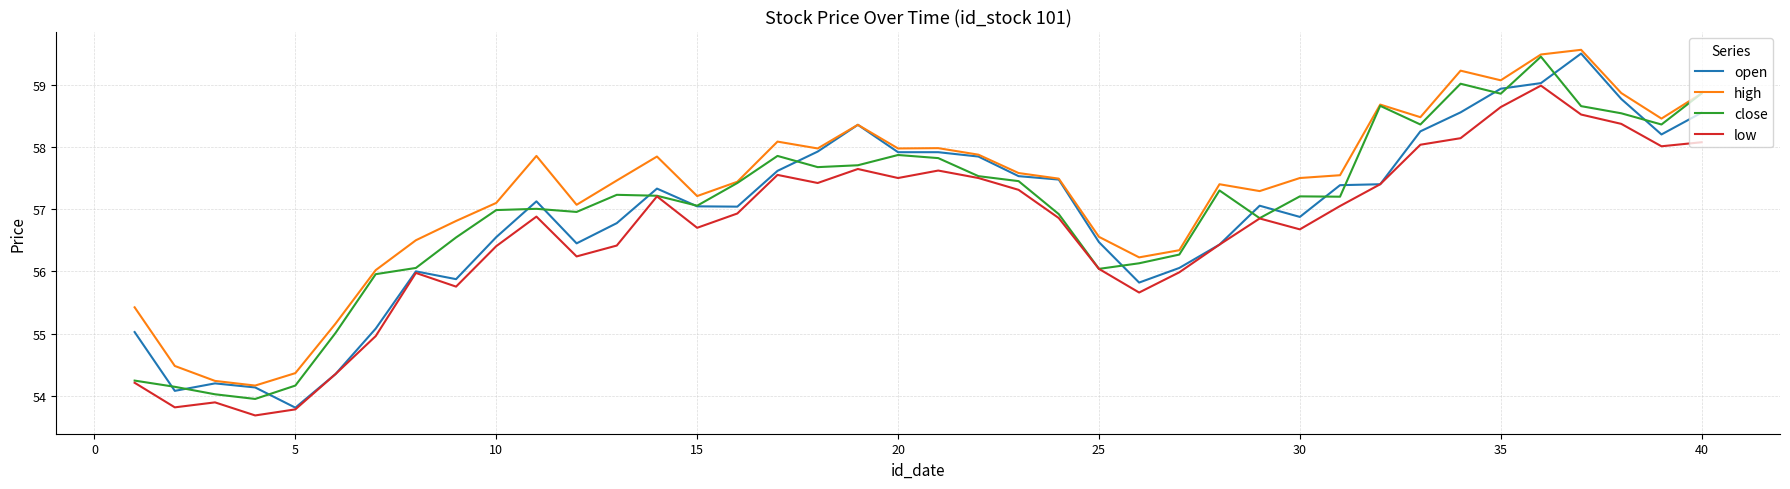

What are all the series names shown in the legend?

open, high, close, low